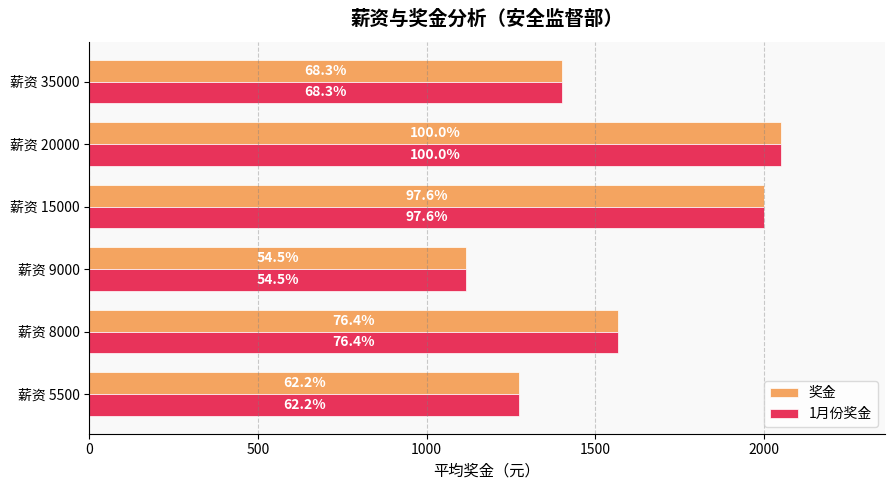

What are all the series names shown in the legend?

奖金, 1月份奖金